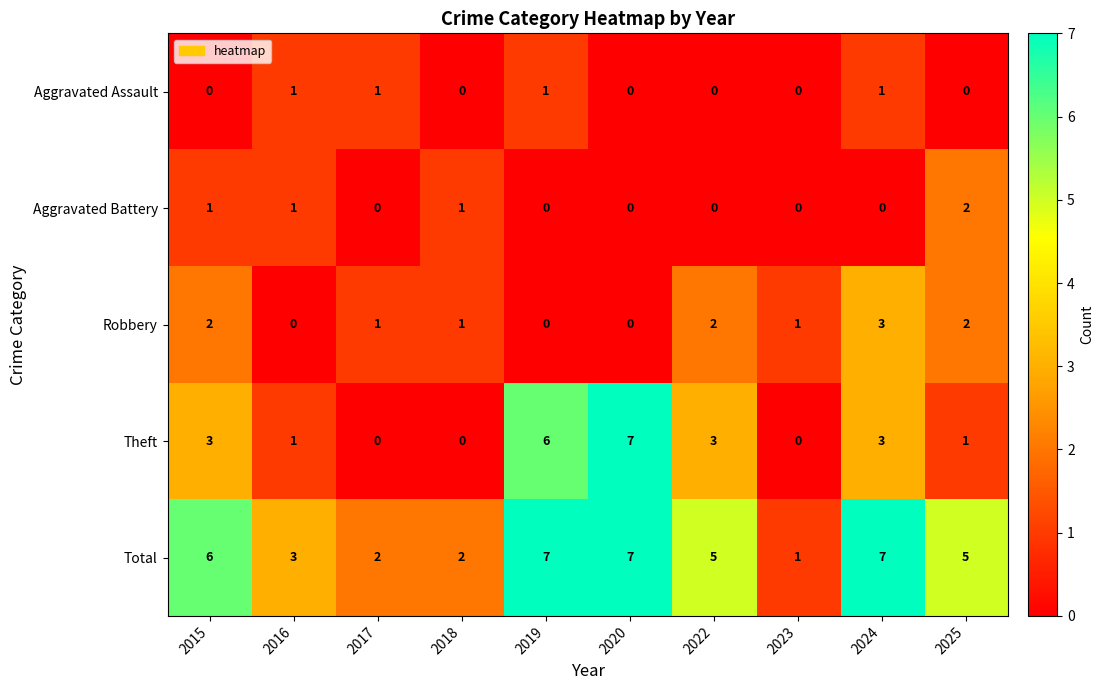

What is the maximum value shown in the chart?

7